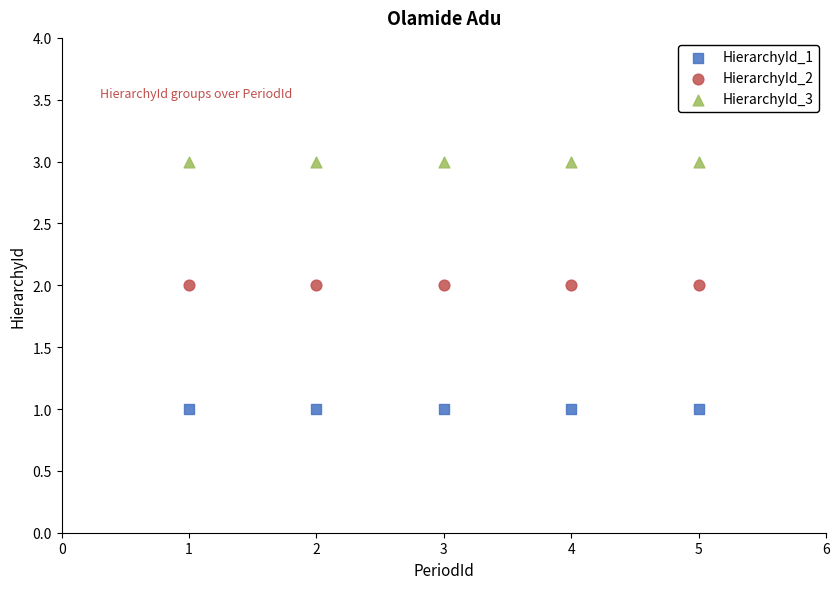

Which series reaches the minimum Y coordinate?

HierarchyId_1